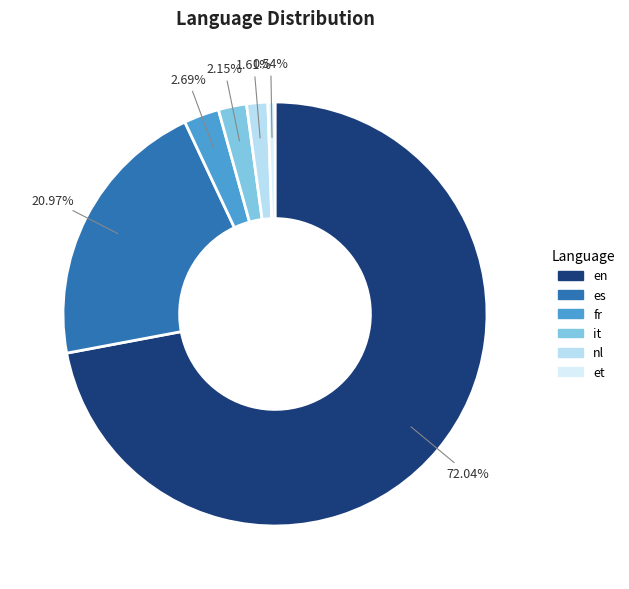

Approximately how many times larger is the value at en compared to it?

33.5